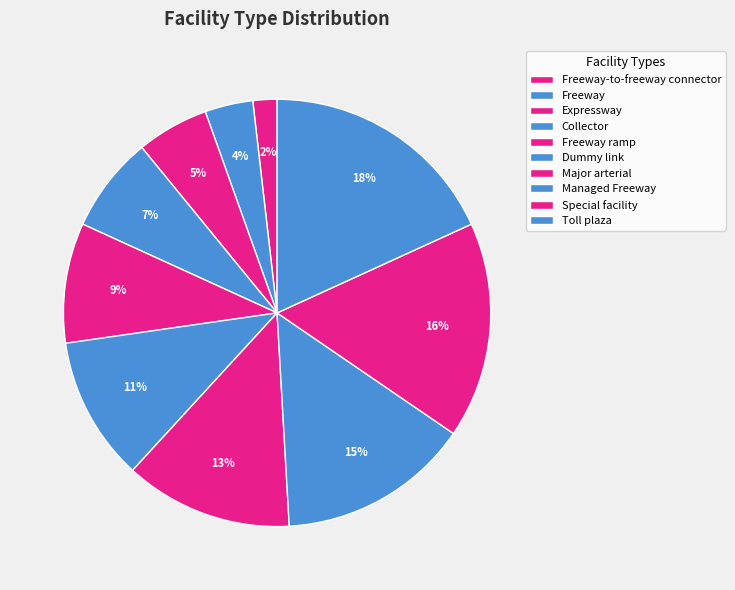

Which category has the biggest portion of the pie?

Toll plaza